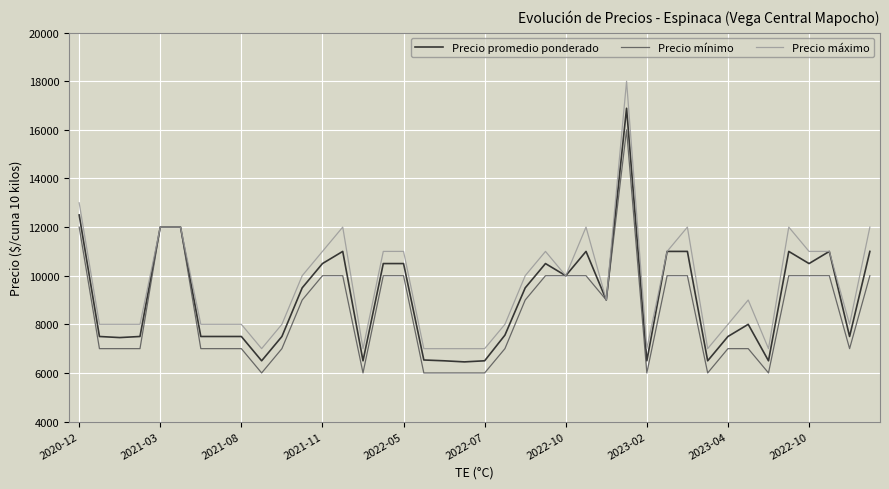

List the series in order of their peak value, lowest first.

Precio mínimo, Precio promedio ponderado, Precio máximo